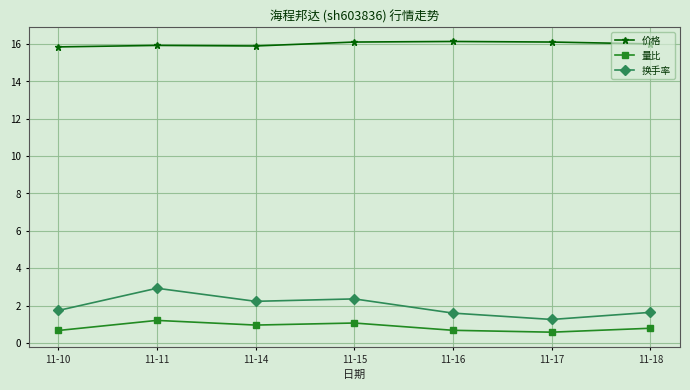

Is the value of 价格 at 11-17 greater than the value of 量比 at 11-15?

Yes